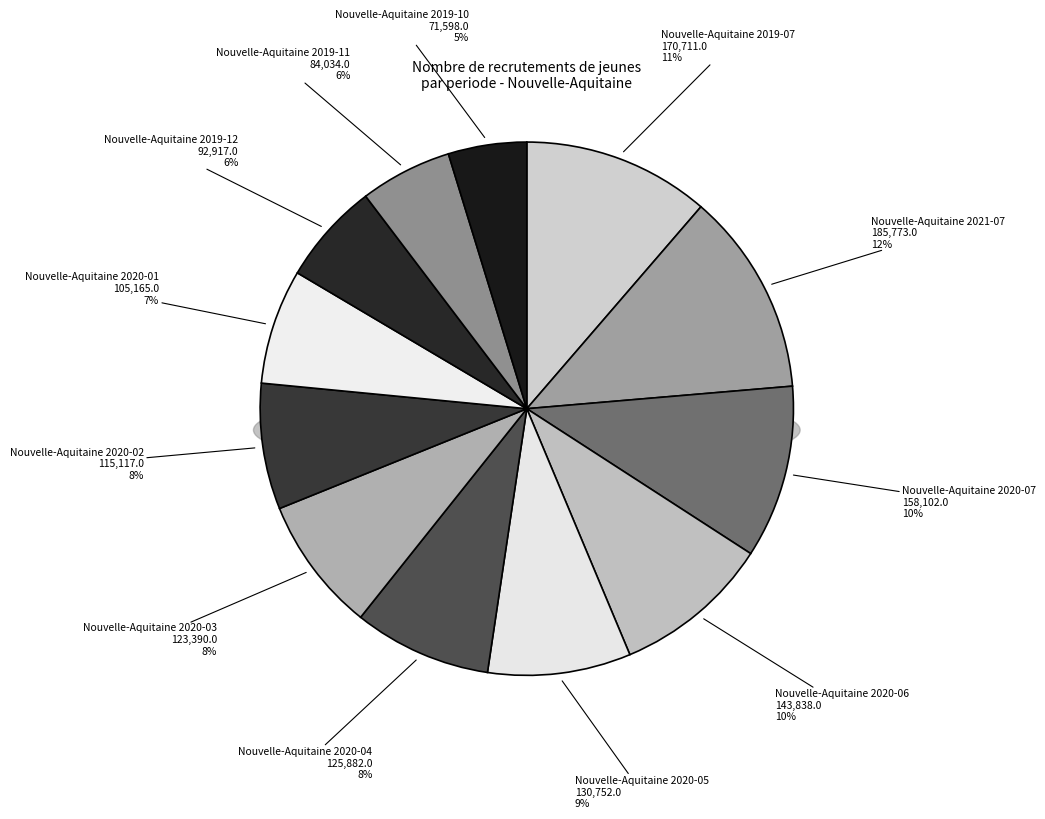

What portion of the pie excludes Nouvelle-Aquitaine 2020-01?

93.0%